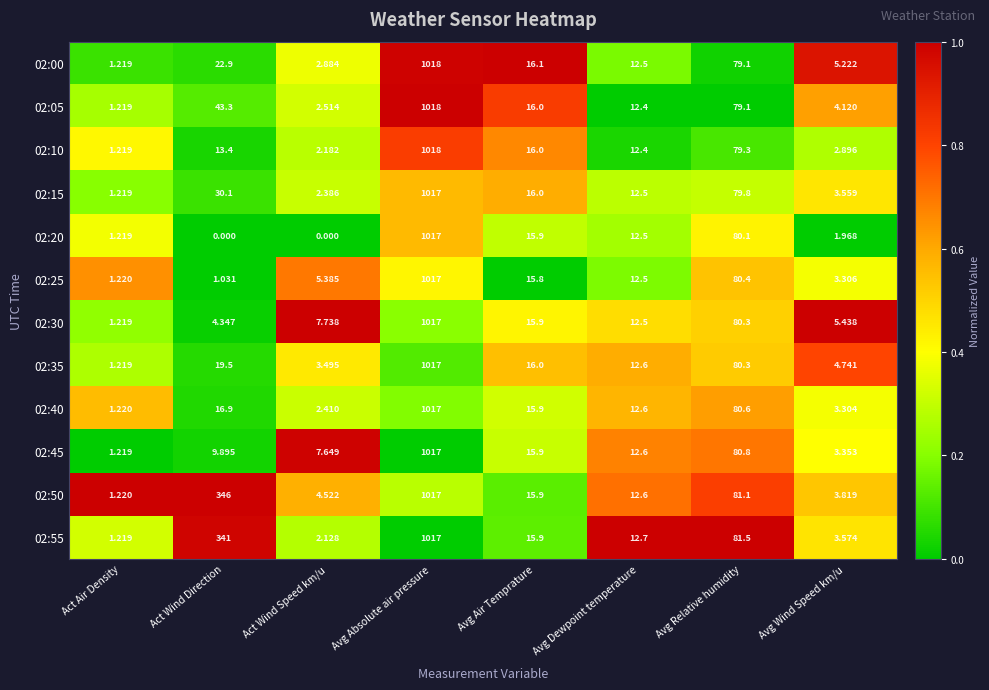

Which series has the largest range (max minus min)?

02:20